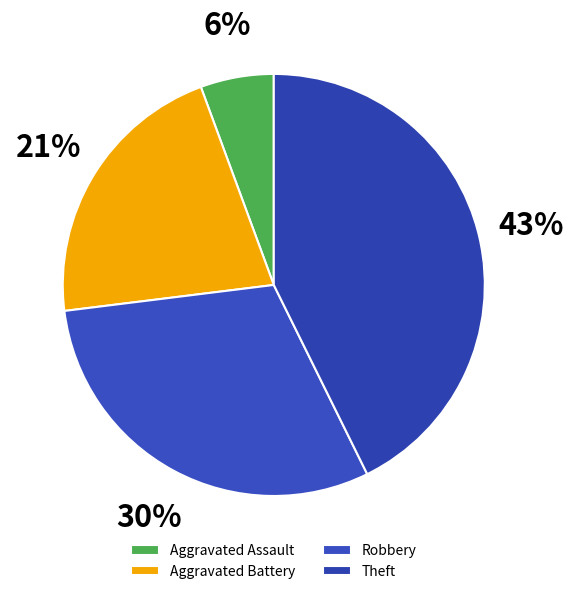

Which slice is the smallest?

Aggravated Assault